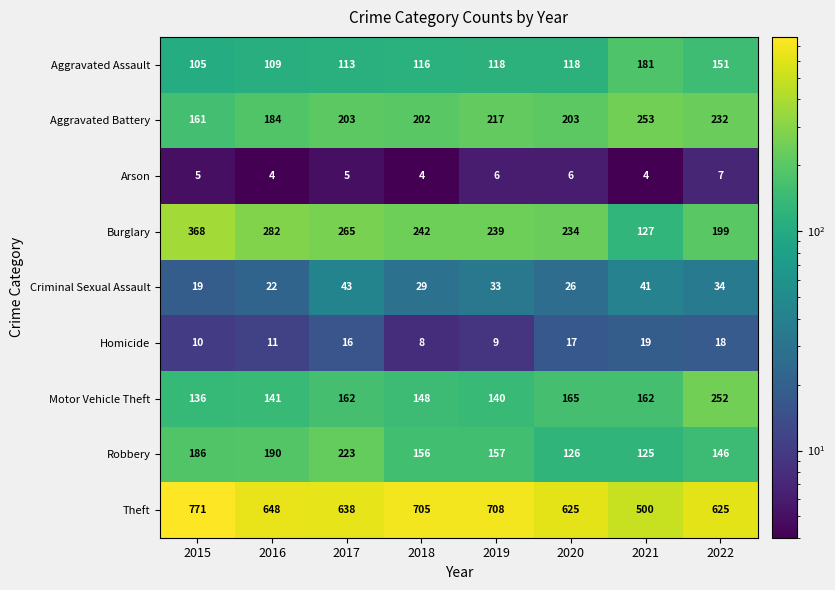

At which category is the sum across all series the highest?

2015